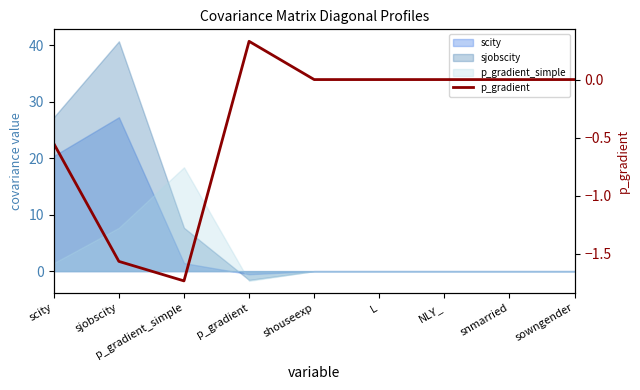

What position from the right is scity?

9